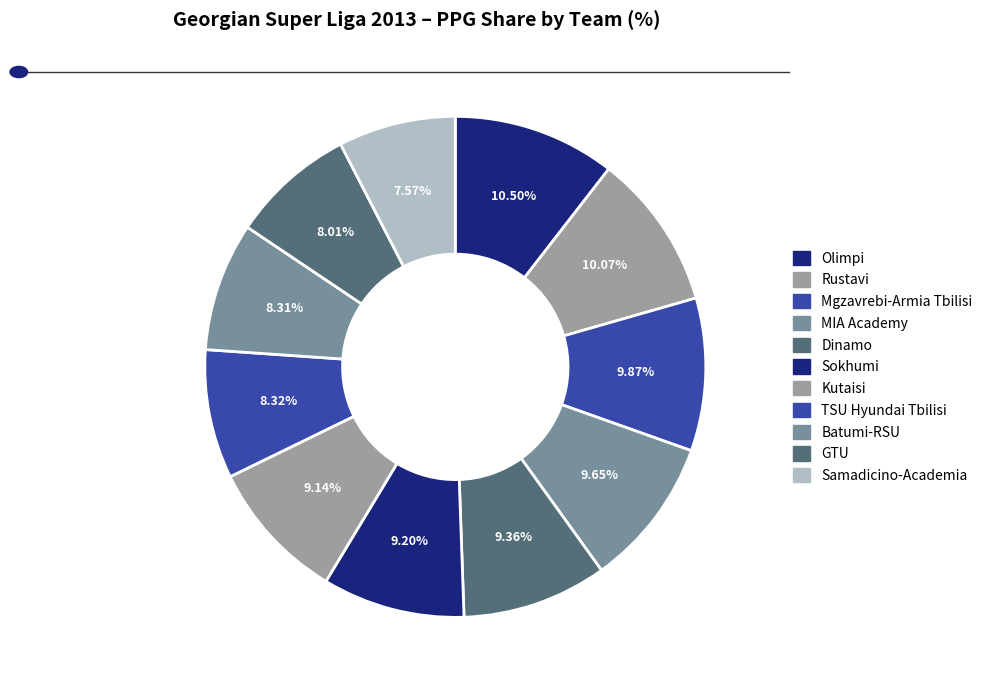

Between TSU Hyundai Tbilisi and Olimpi, which is larger?

Olimpi